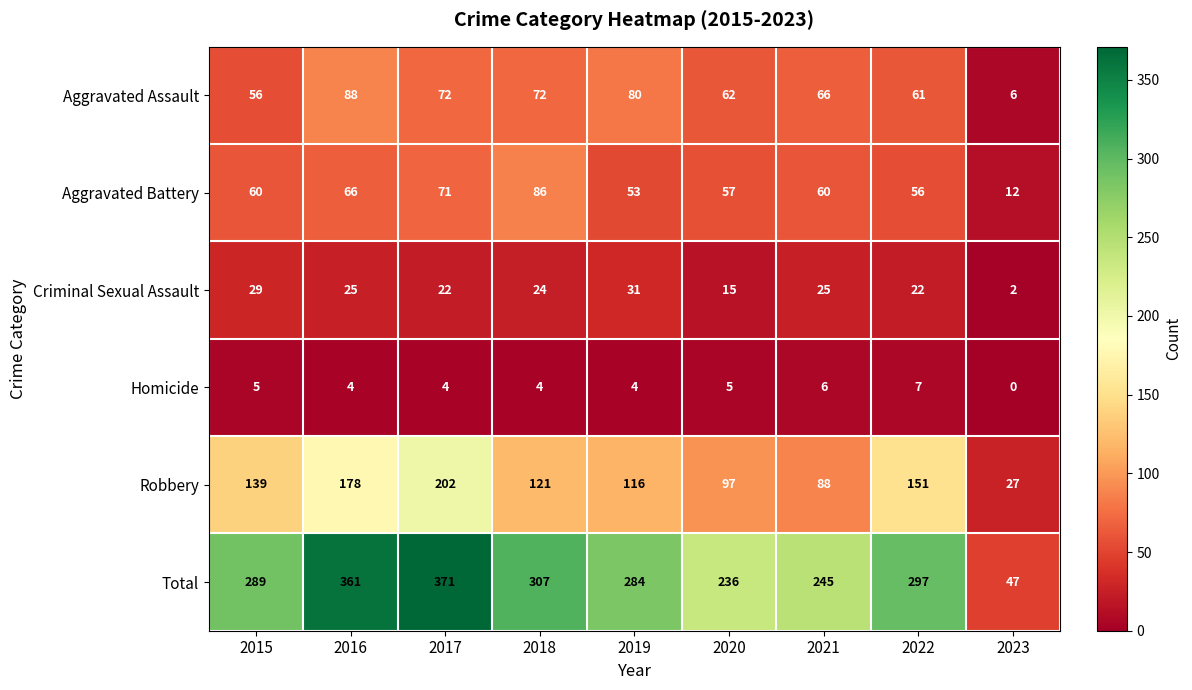

The value of Aggravated Battery at 2016 is 107. True or false?

False